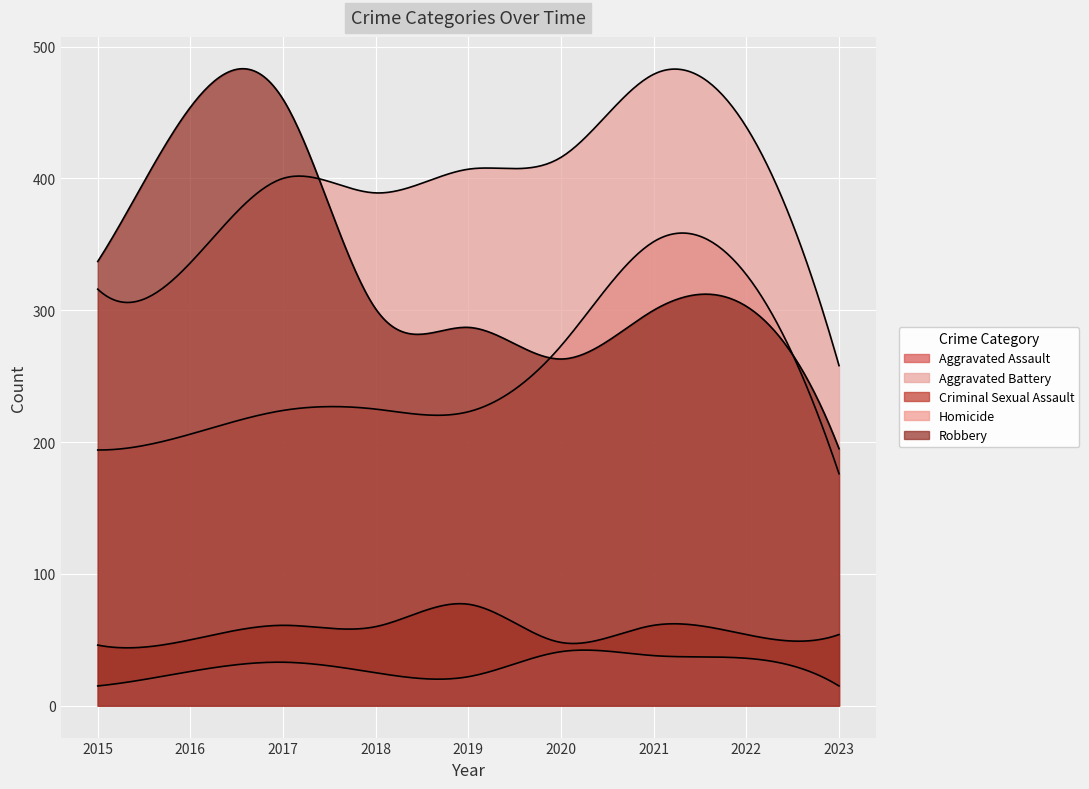

Is it true that Aggravated Assault equals 225 at 2018?

True